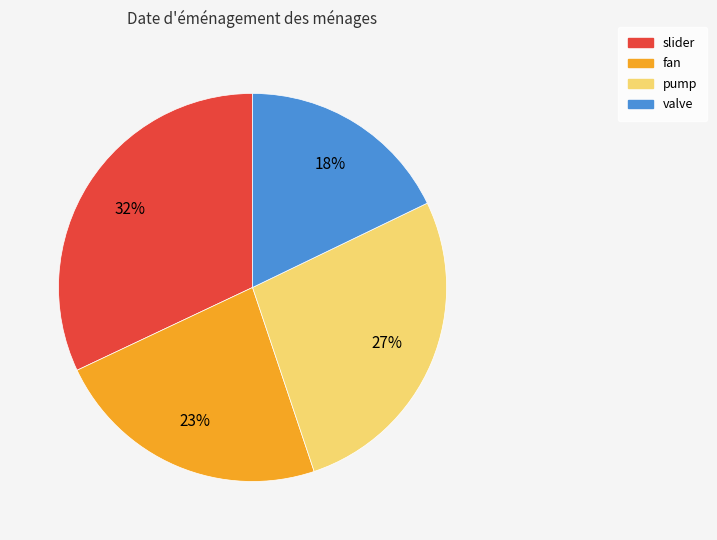

Is it true that valve is 10% of the pie?

False